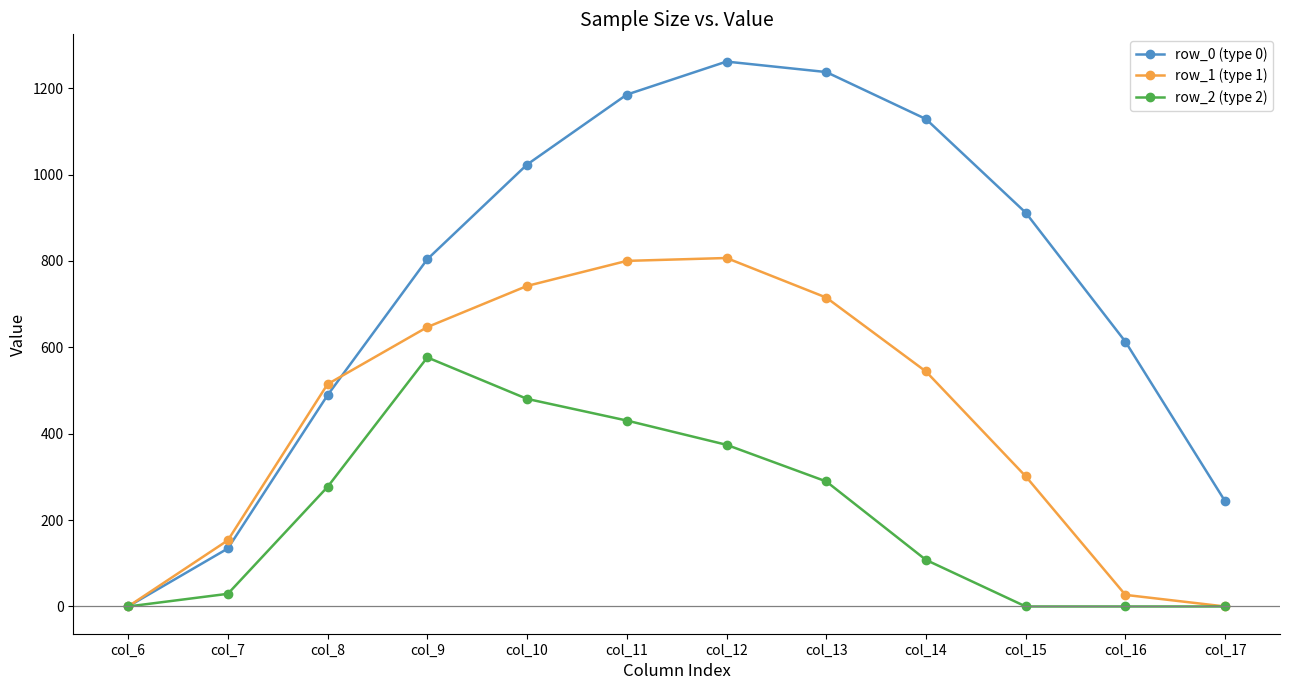

Where is the first local maximum for row_0 (type 0)?

col_12